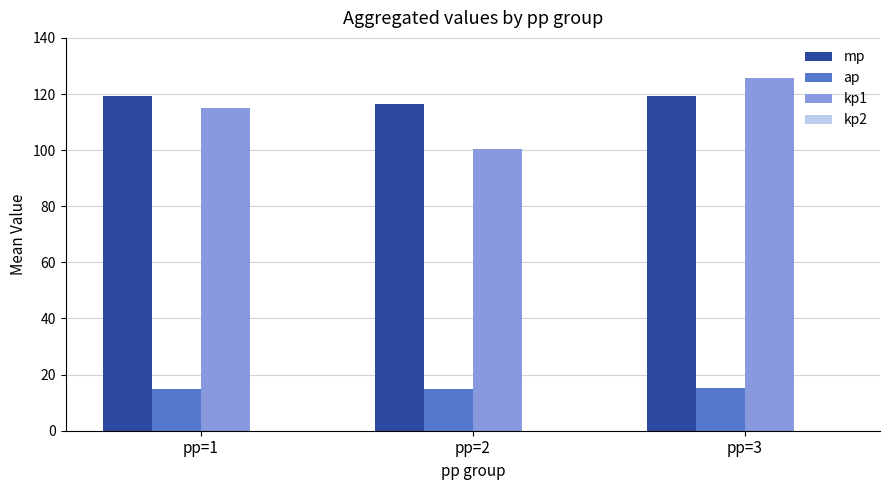

Which series has the largest range (max minus min)?

kp1